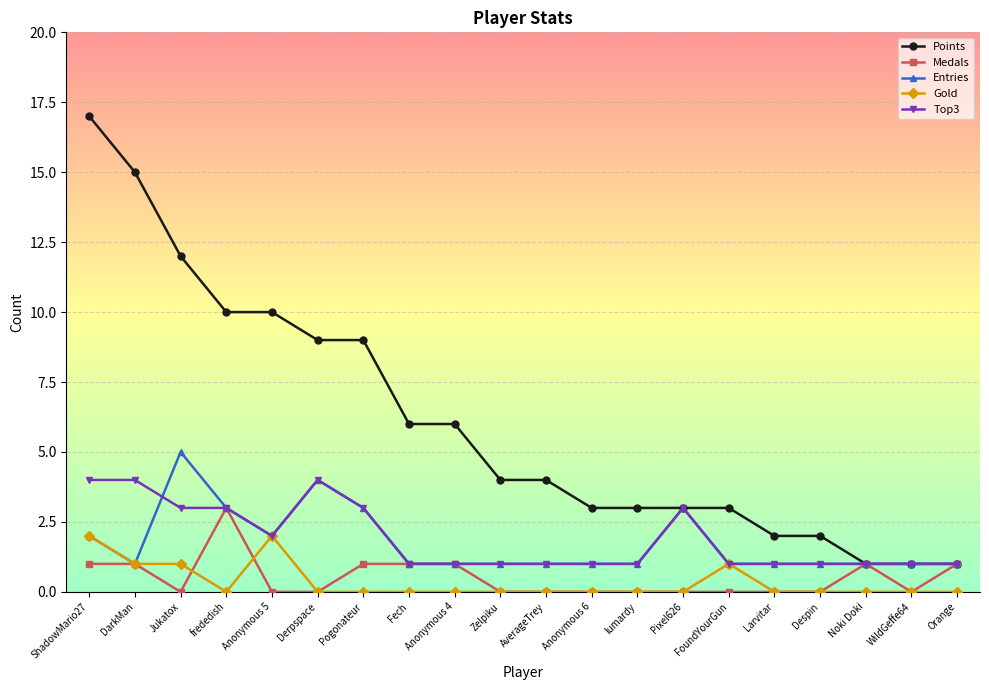

True or false: Entries has more than 2 points higher than both neighbors.

True